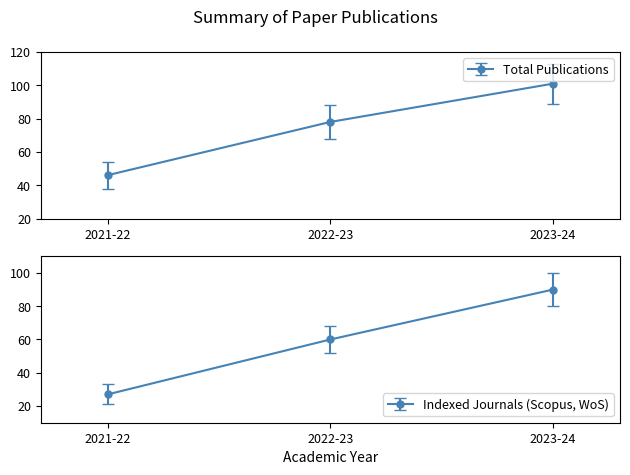

Which label corresponds to the smallest value in the chart?

2021-22